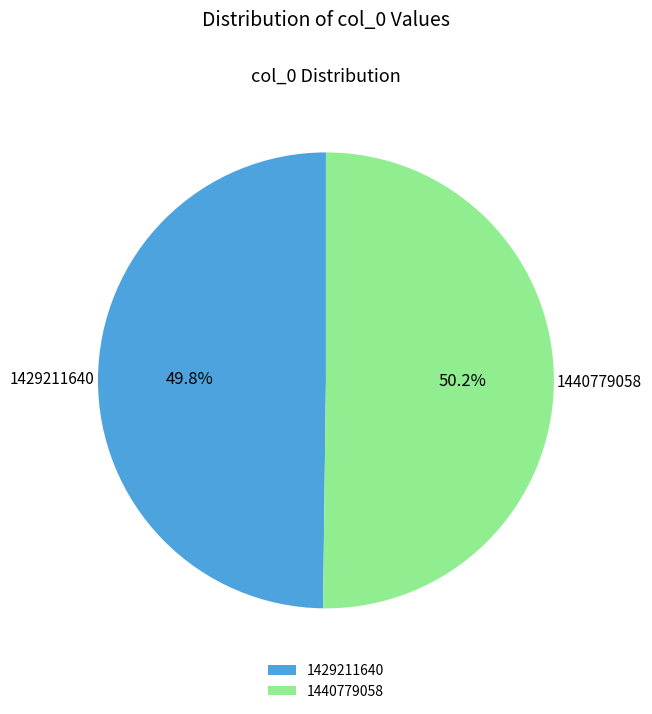

How many segments does this pie chart have?

2